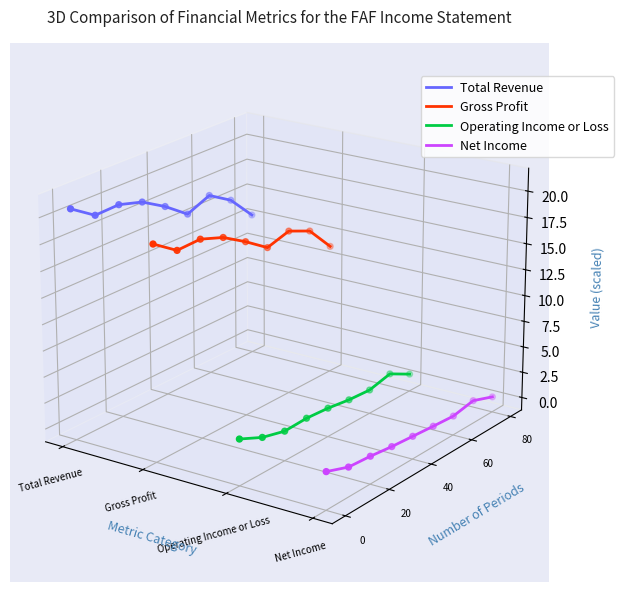

What are all the series names shown in the legend?

Total Revenue, Gross Profit, Operating Income or Loss, Net Income